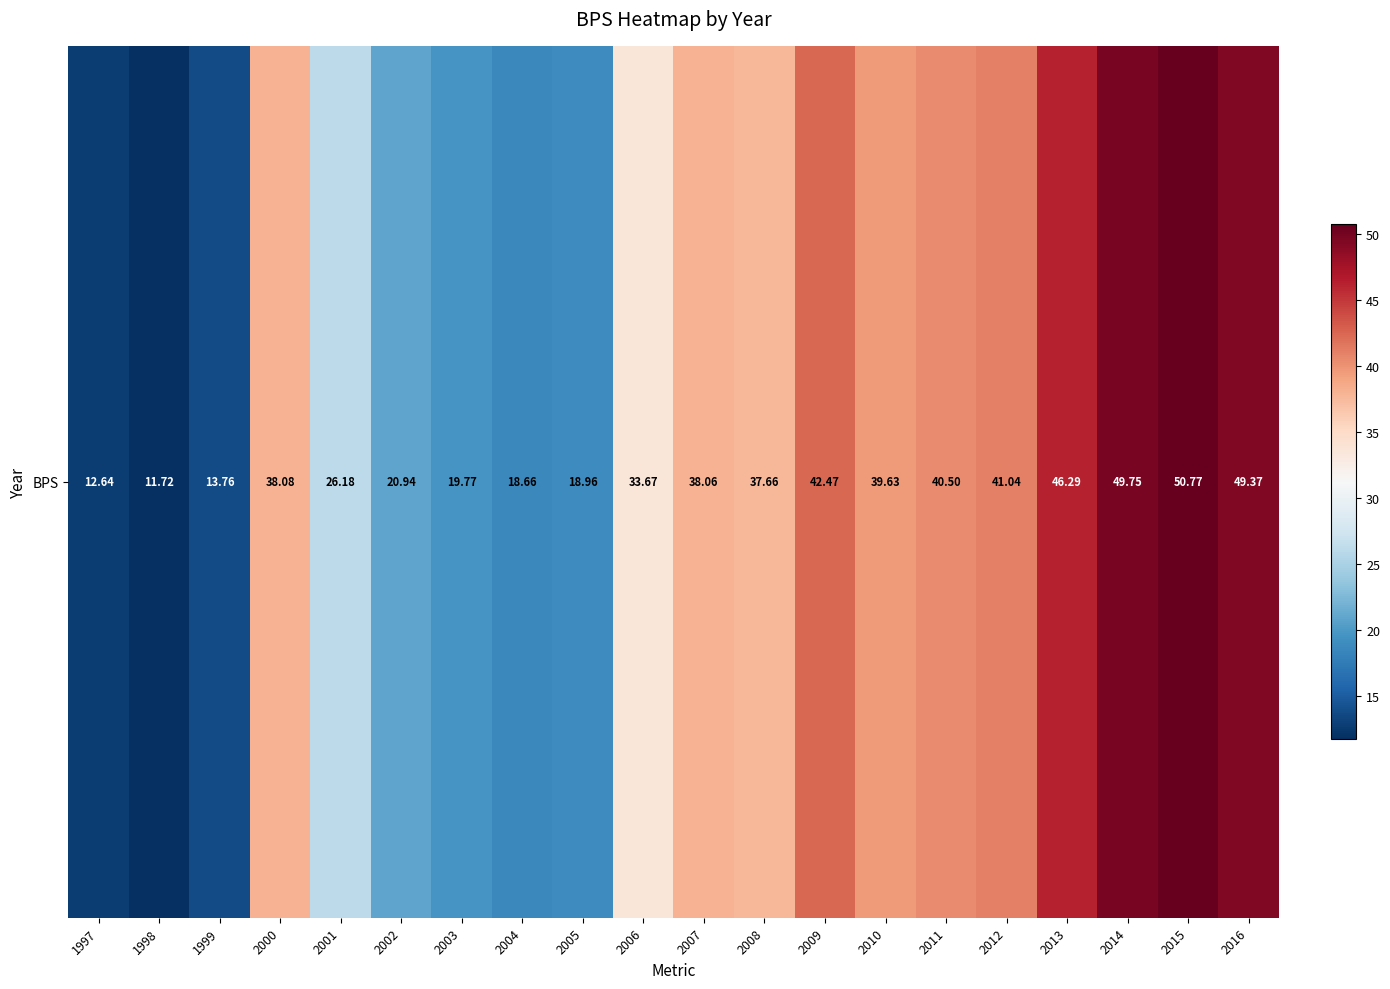

What is the average value?

32.5